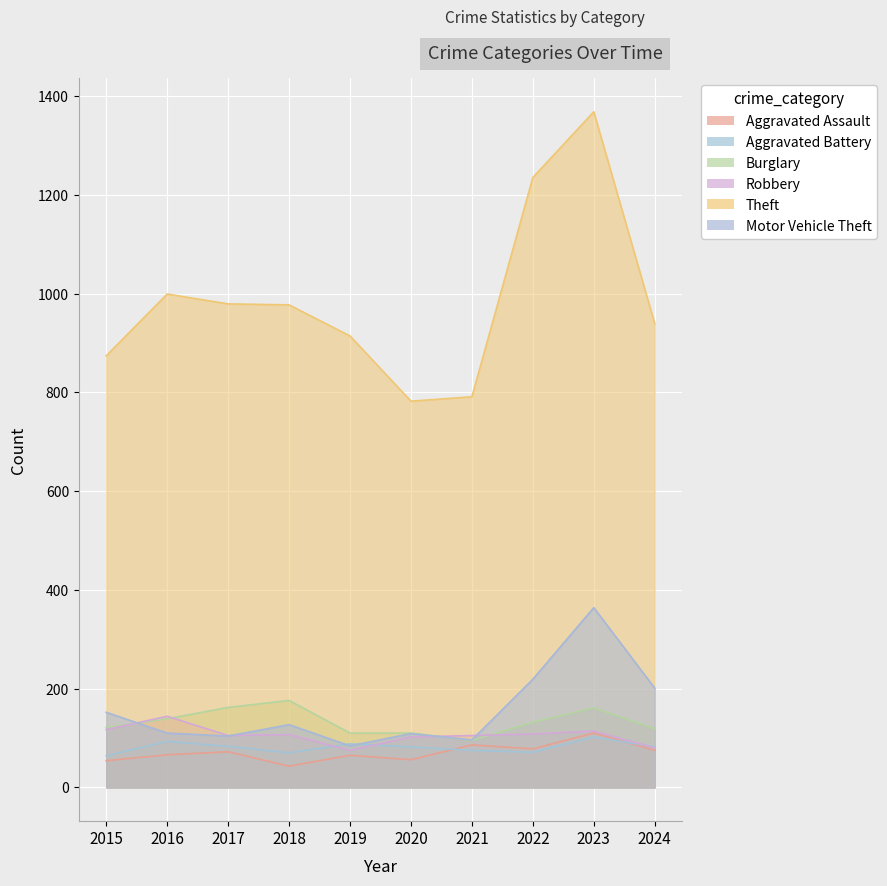

Rank the categories by Aggravated Battery value from lowest to highest.

2015, 2018, 2022, 2021, 2020, 2024, 2017, 2019, 2016, 2023